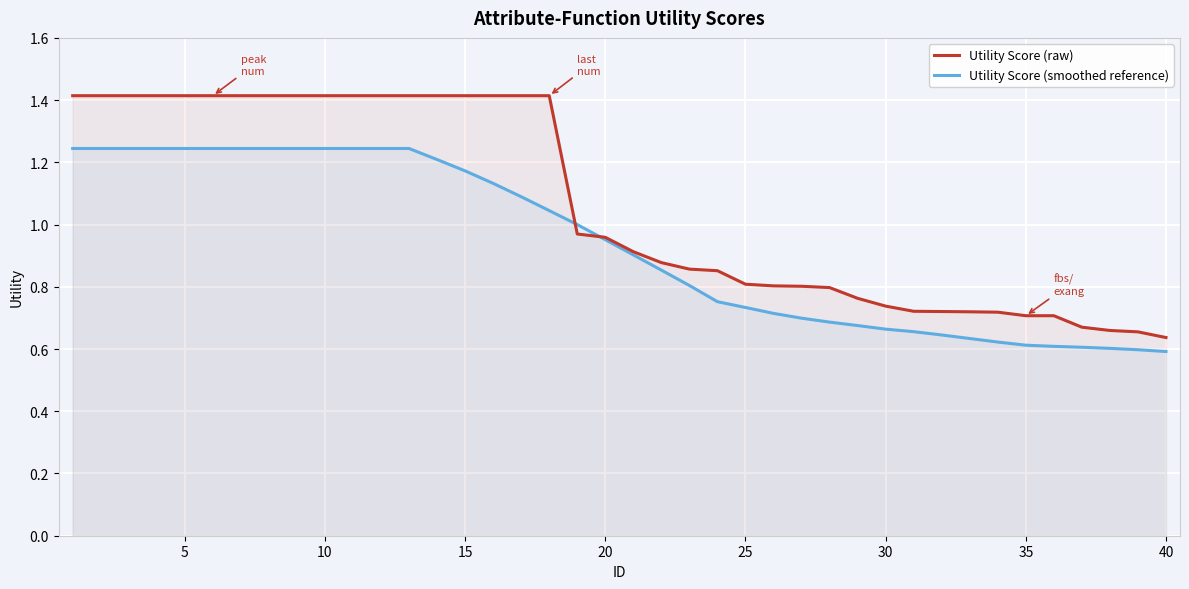

List the series in order of their peak value, lowest first.

Utility Score (smoothed reference), Utility Score (raw)